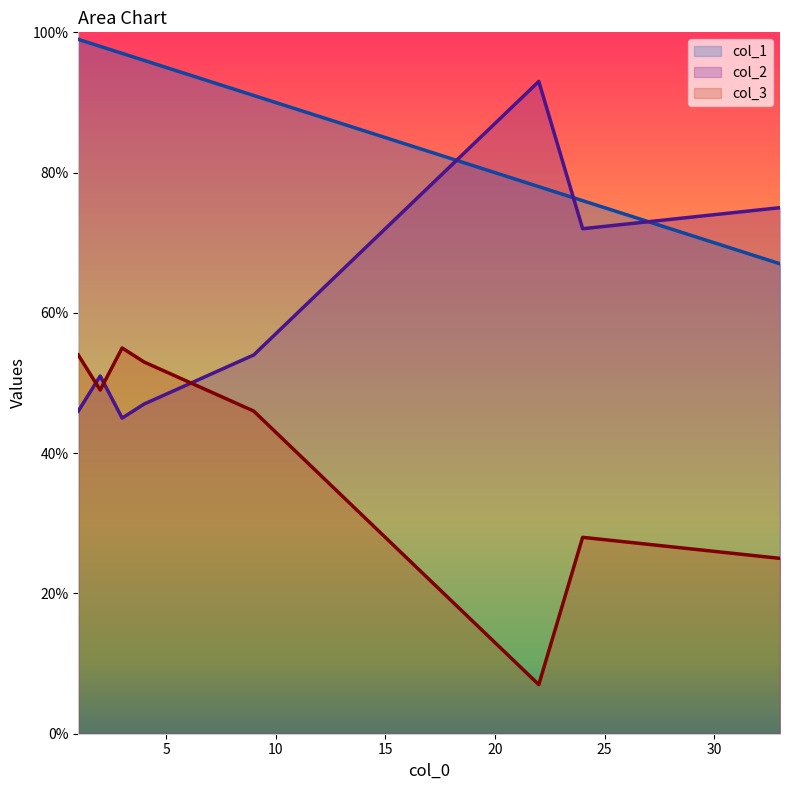

True or false: col_2 and col_1 intersect in this chart.

True